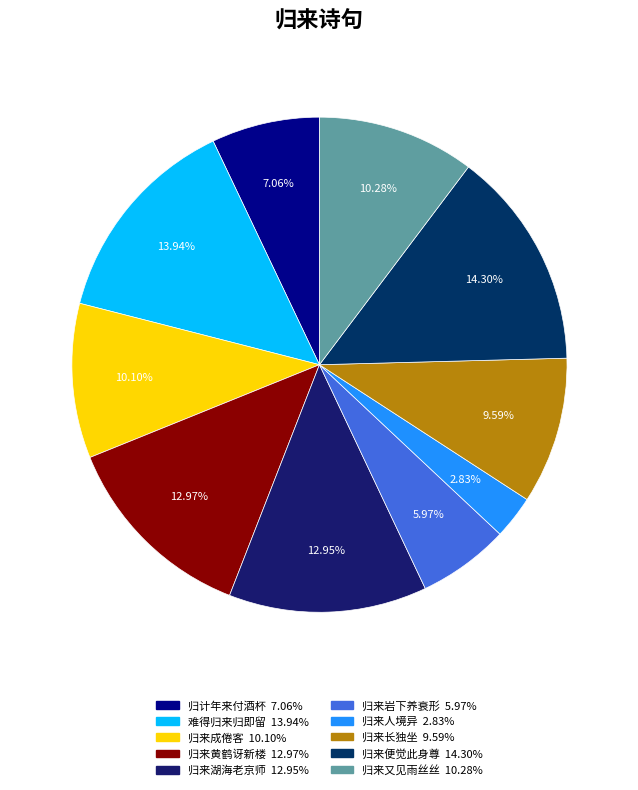

Do 归来湖海老京师 and 归来人境异 together represent more than half of the pie?

No